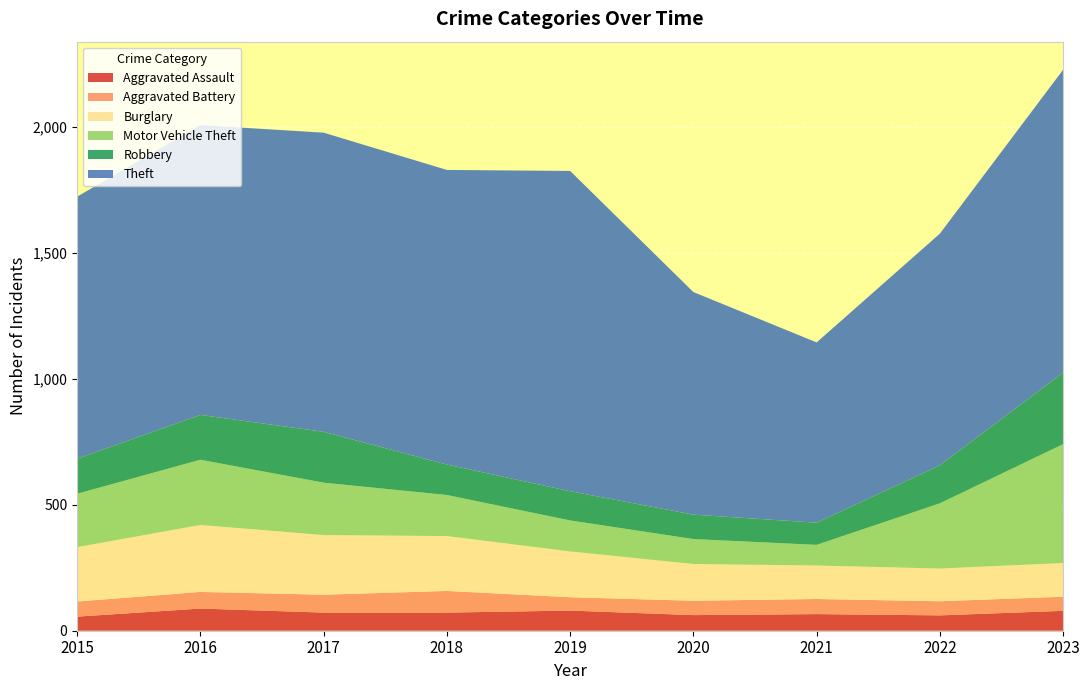

Reading right to left, transcribe all the data shown in this chart.

Aggravated Assault: 79	61	66	62	80	72	72	88	56
Aggravated Battery: 56	56	60	57	53	86	71	66	60
Burglary: 134	130	133	146	182	218	237	266	216
Motor Vehicle Theft: 472	259	82	99	123	163	208	259	212
Robbery: 284	151	88	97	116	121	202	178	139
Theft: 1203	920	716	884	1272	1170	1188	1151	1041